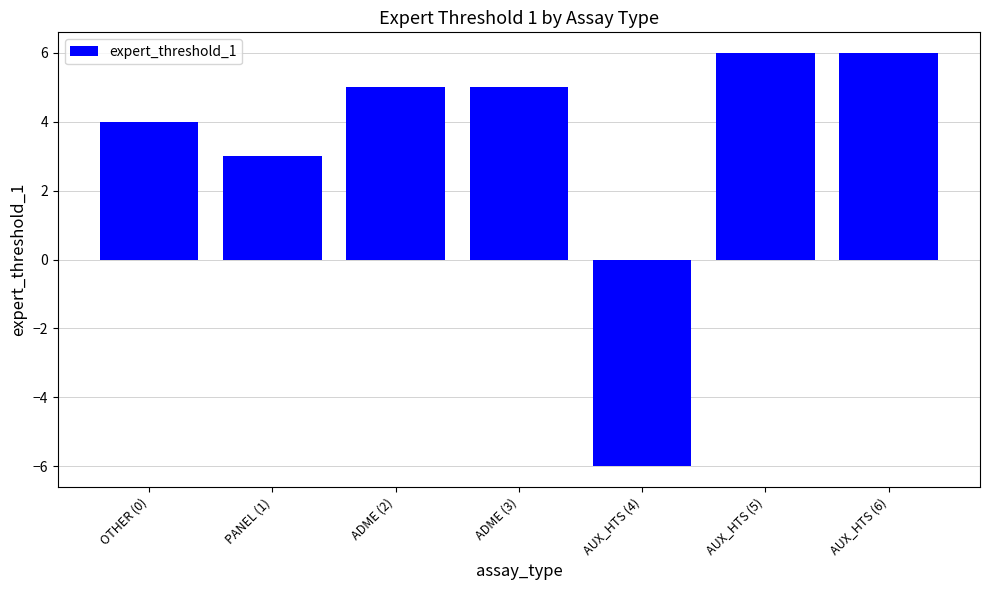

Reading right to left, transcribe all the data shown in this chart.

6	6	-6	5	5	3	4